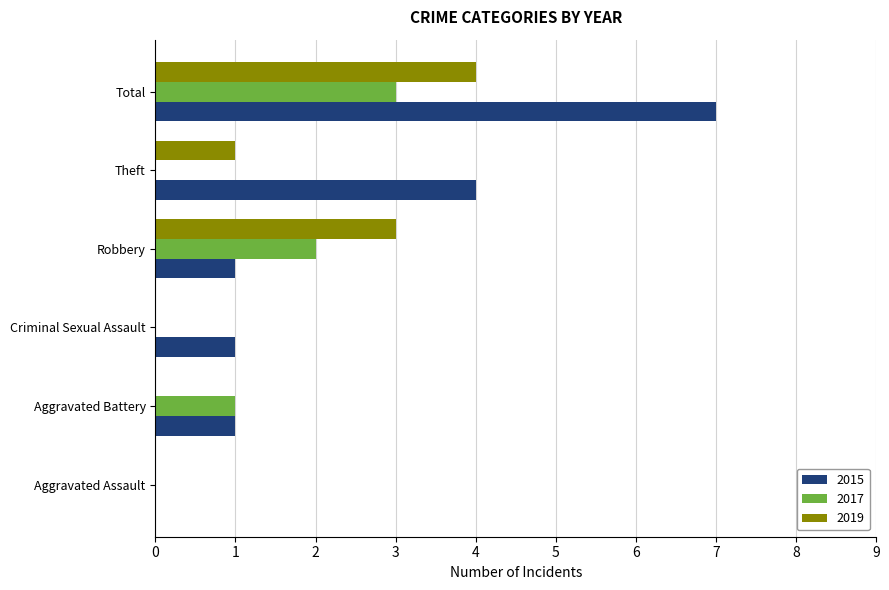

How many categories are shown in the chart?

6